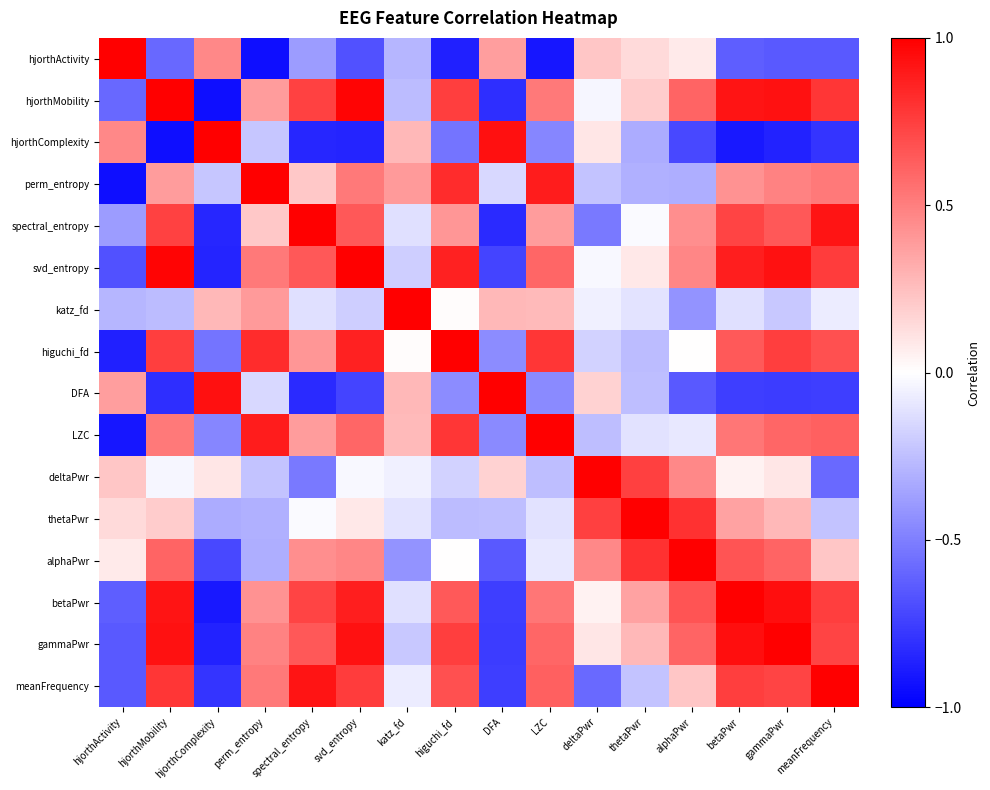

Which series has the largest total across all categories?

gammaPwr